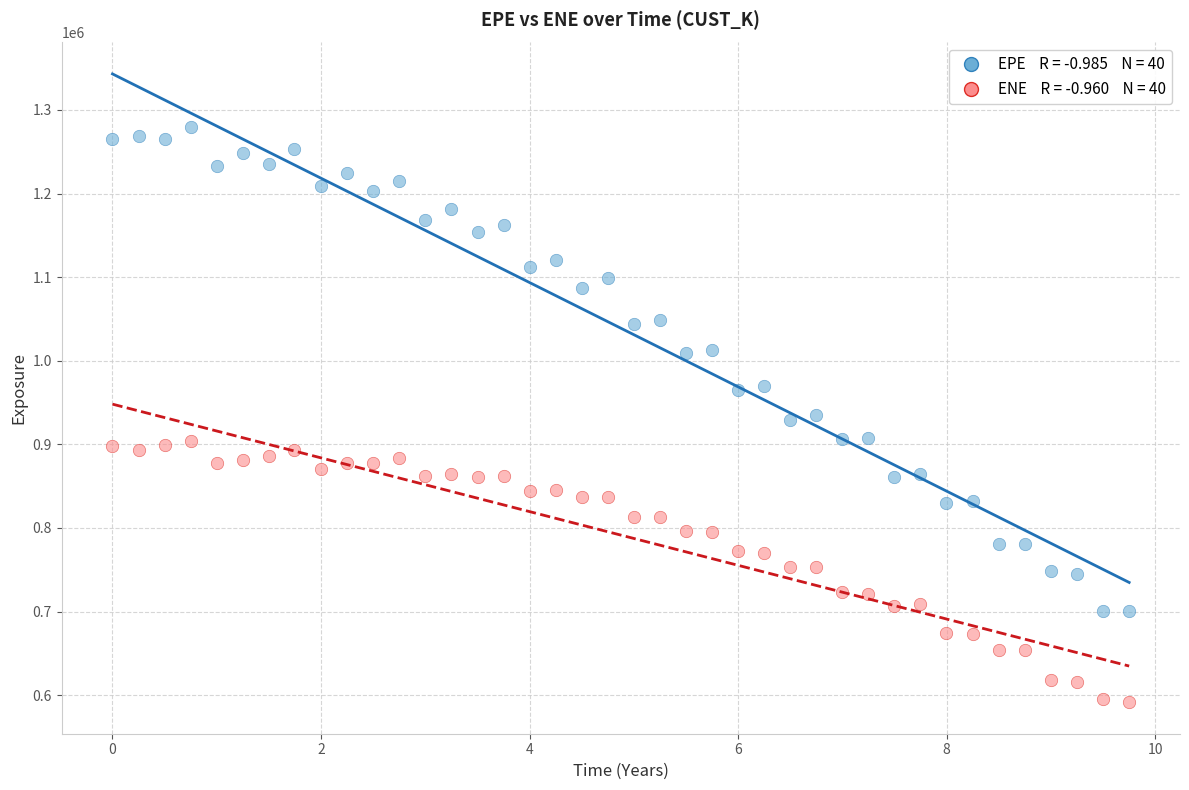

Across all data points, what is the range of X values (max minus min)?

9.7